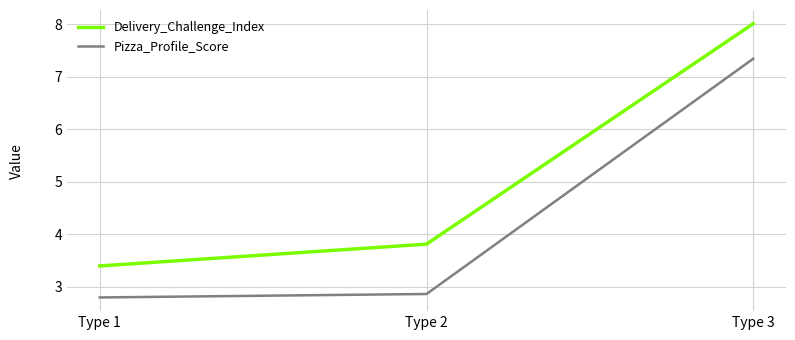

The Pizza_Profile_Score series shows 7.3 at Type 3. True or false?

True